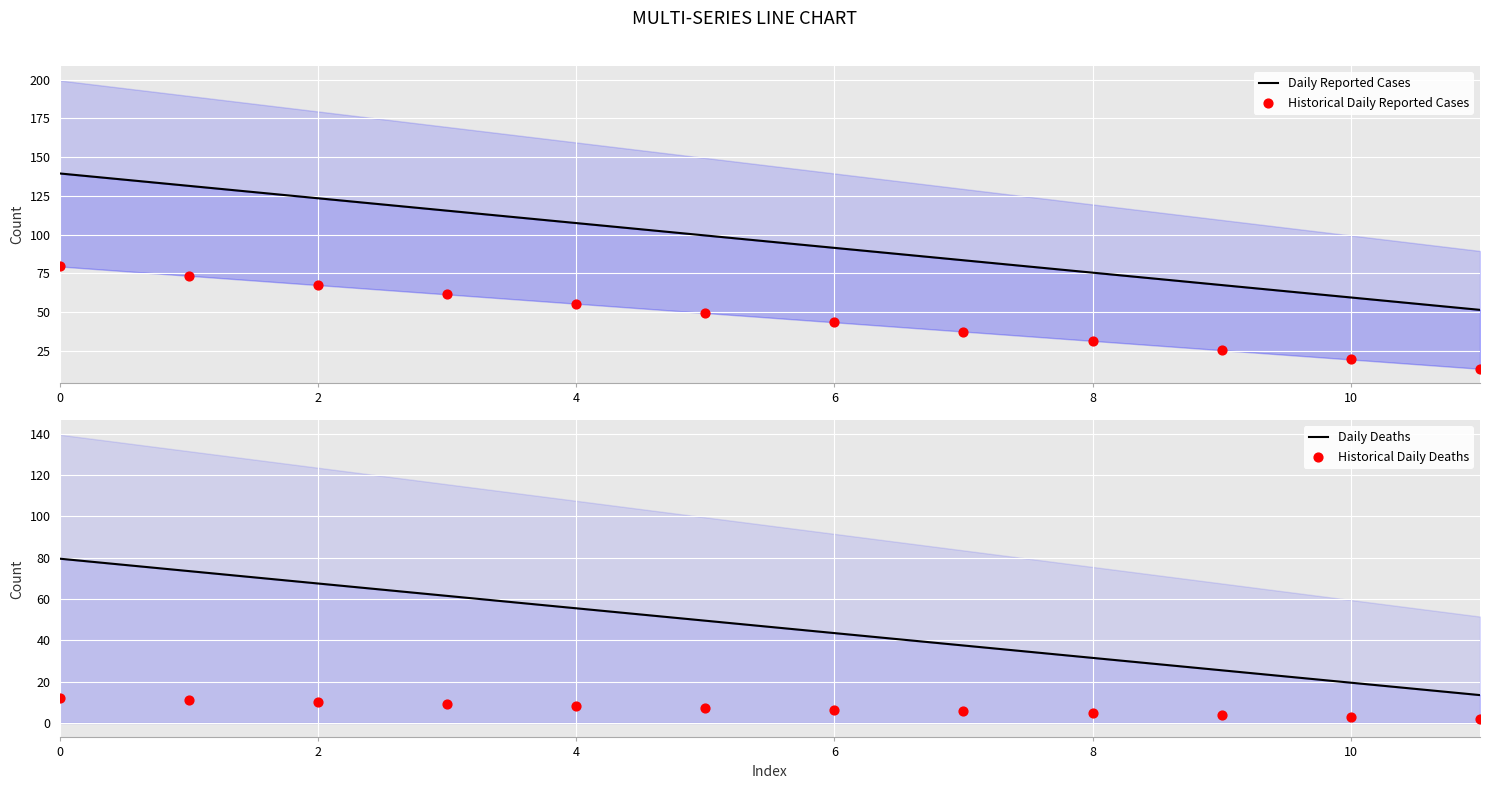

What is the total value across all series at 7?

164.1